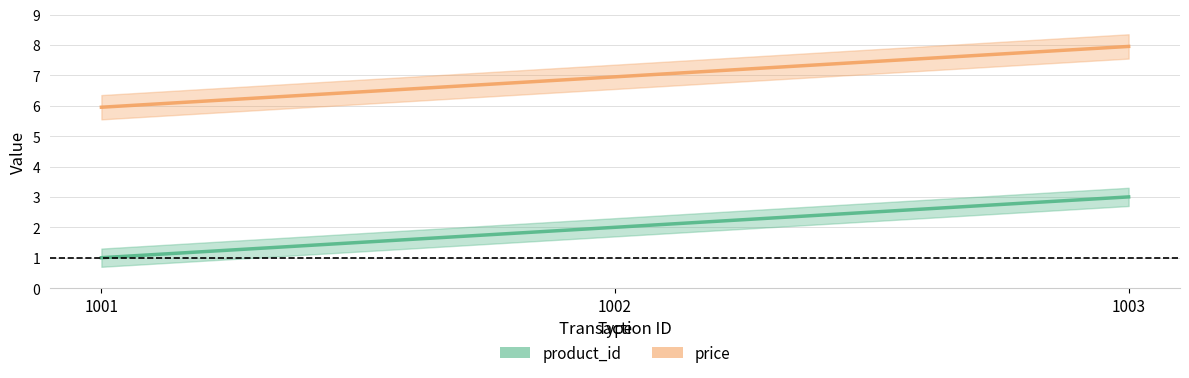

What is the total value across all series at 1002?

8.9